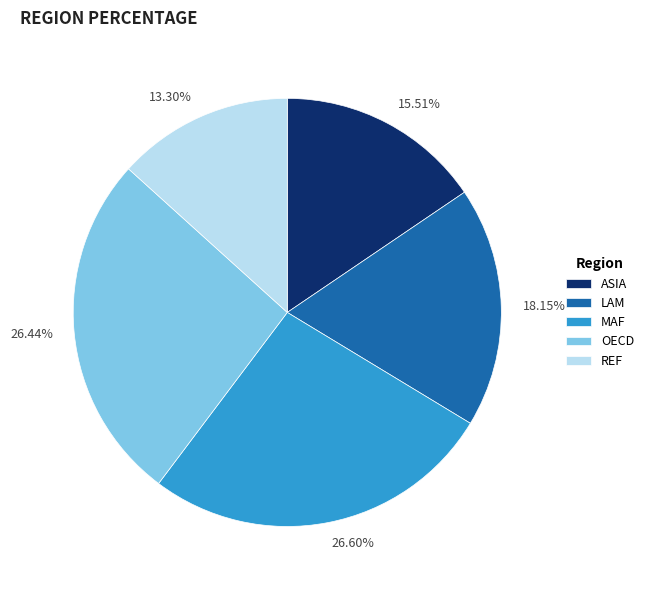

What is the smallest slice in the pie chart?

REF